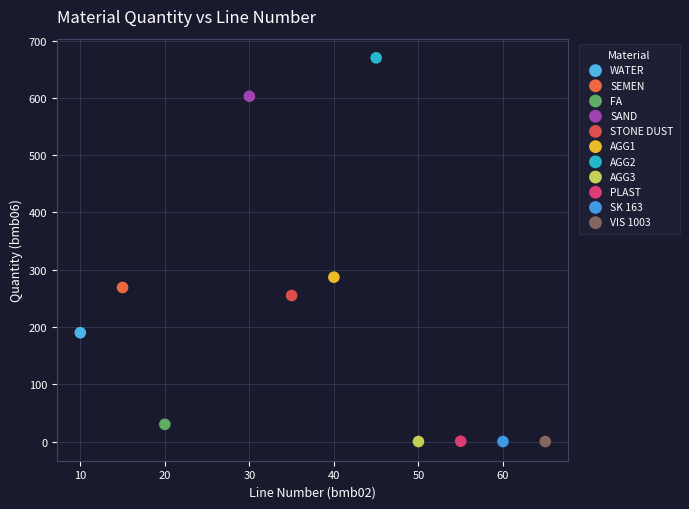

Which series reaches the maximum Y coordinate?

AGG2